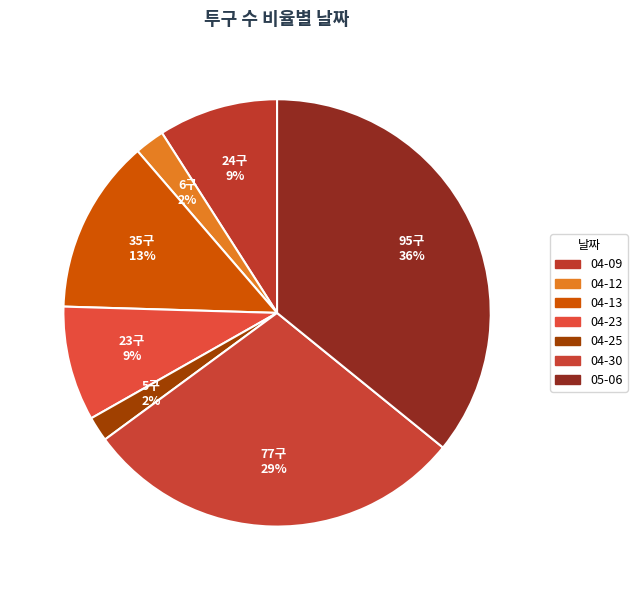

To the nearest percent, what is the difference between the 05-06 and 04-23 slice percentages?

27%